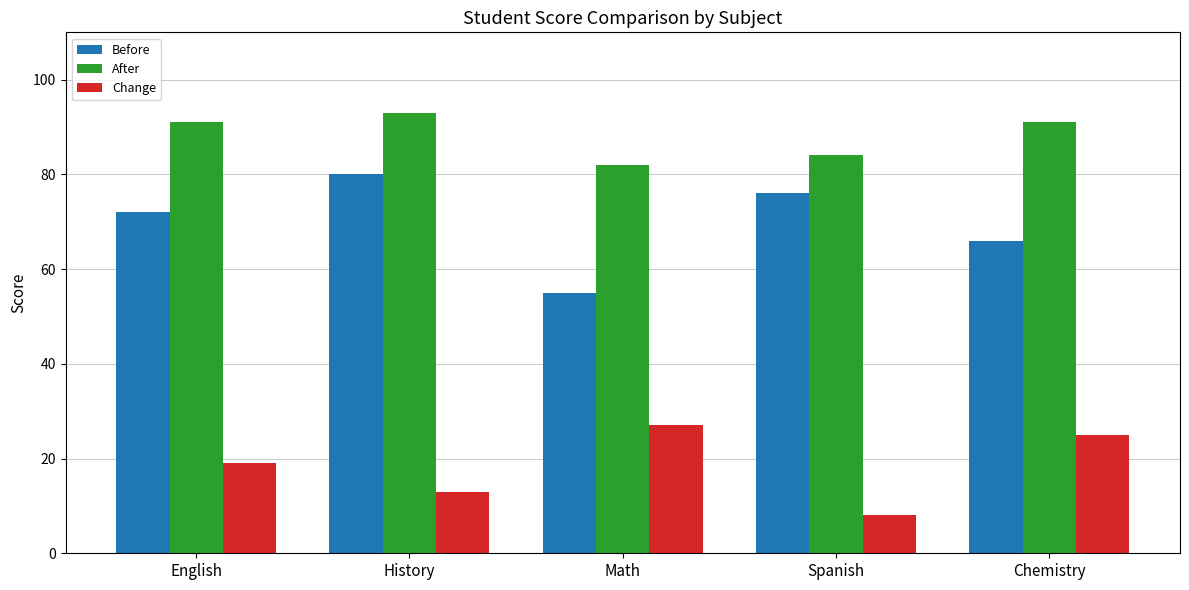

What is the label of the 2nd bar from the left?

History